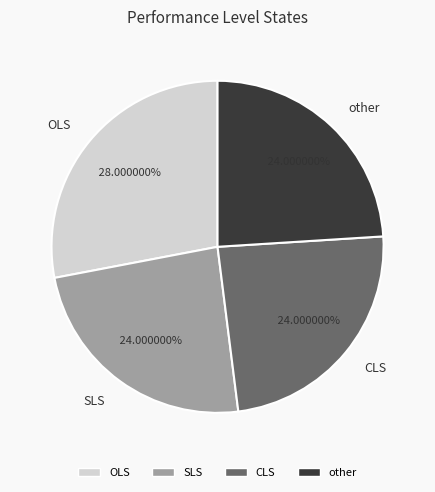

Between OLS and CLS, which is larger?

OLS